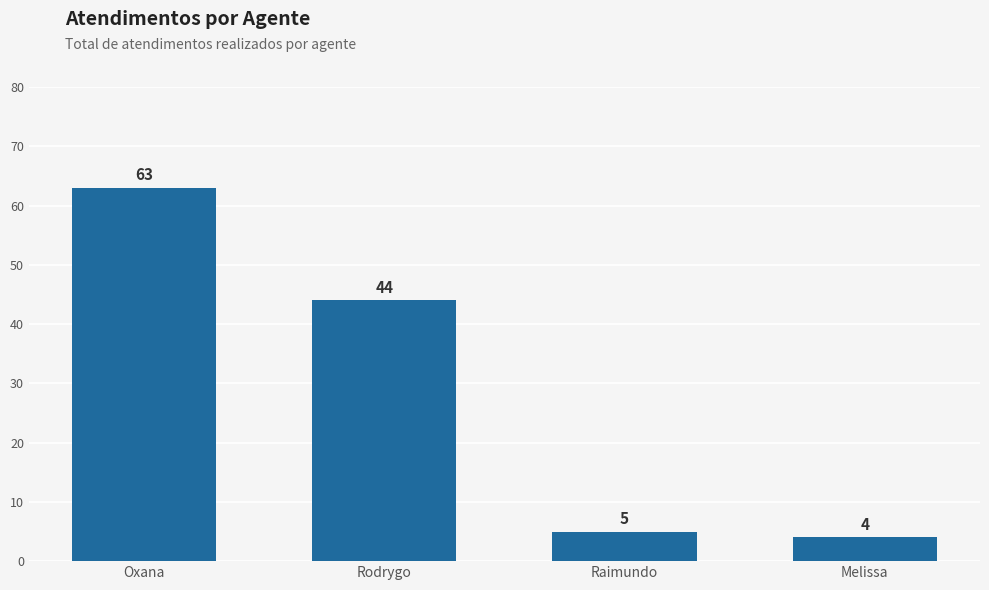

How many data points are less than 44?

2